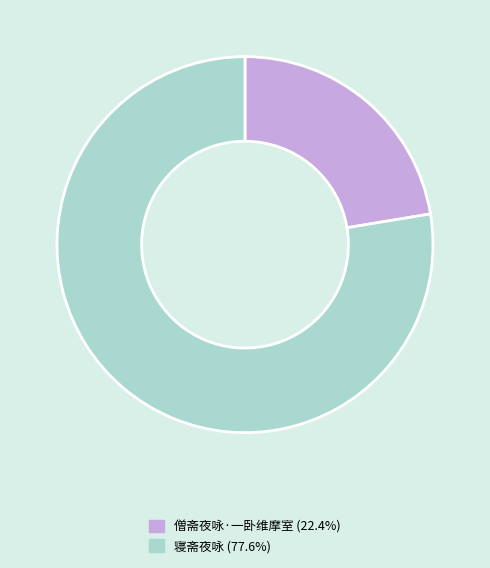

The 寝斋夜咏 slice represents 65% of the pie. True or false?

False